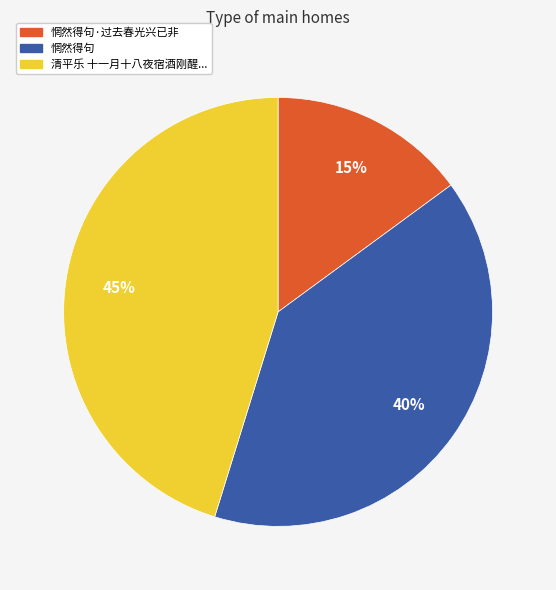

Does 惘然得句·过去春光兴已非 represent more than half of the total?

No